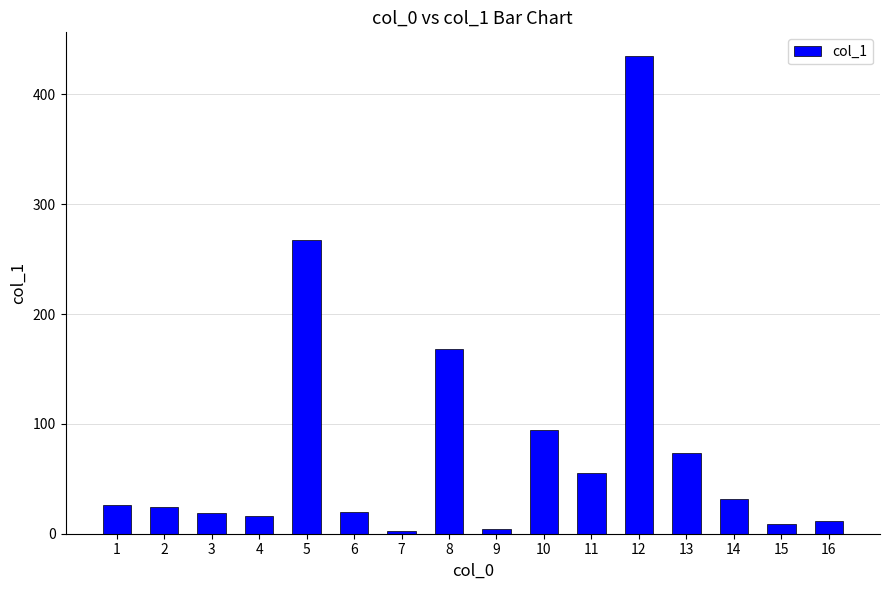

What is the ratio of the value at 10 to the value at 2?

3.8